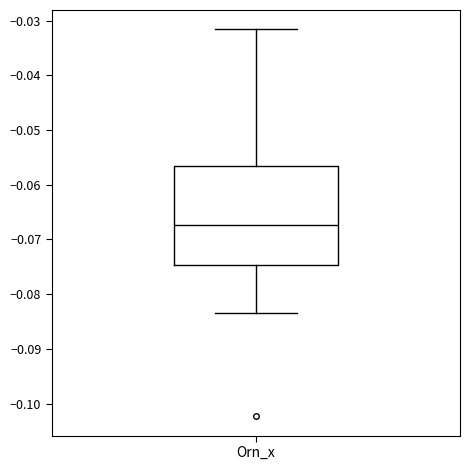

Transcribe this box plot: give where the median line is, the range the box spans, and where the two whiskers end, as read against the y-axis. The values are not printed on the chart, so give them approximately, as read against the axis.

median -0.067, box -0.075 to -0.057, whiskers -0.083 to -0.032